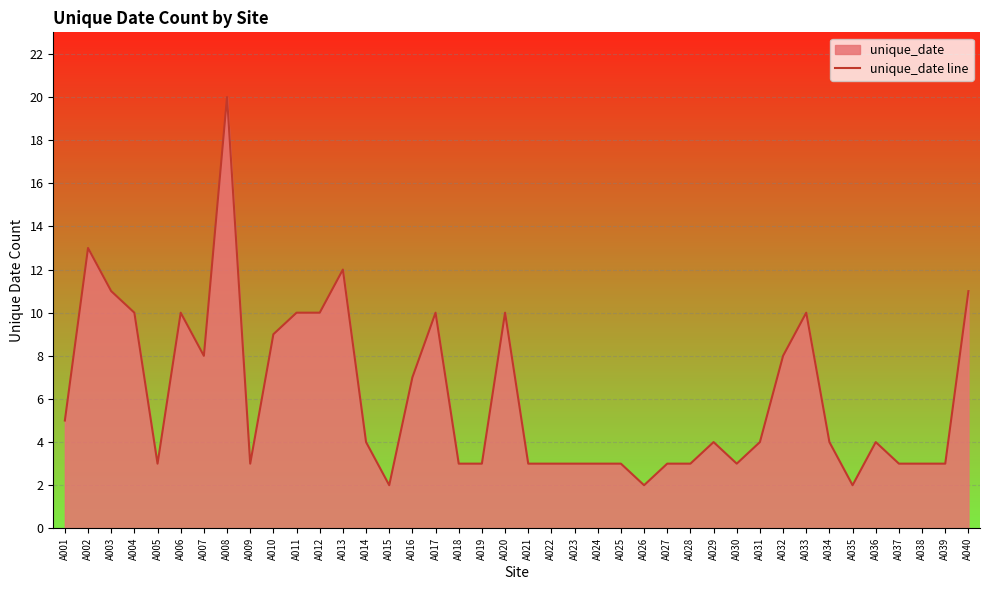

List the labels in order of value, largest first.

A008, A002, A013, A003, A040, A004, A006, A011, A012, A017, A020, A033, A010, A007, A032, A016, A001, A014, A029, A031, A034, A036, A005, A009, A018, A019, A021, A022, A023, A024, A025, A027, A028, A030, A037, A038, A039, A015, A026, A035